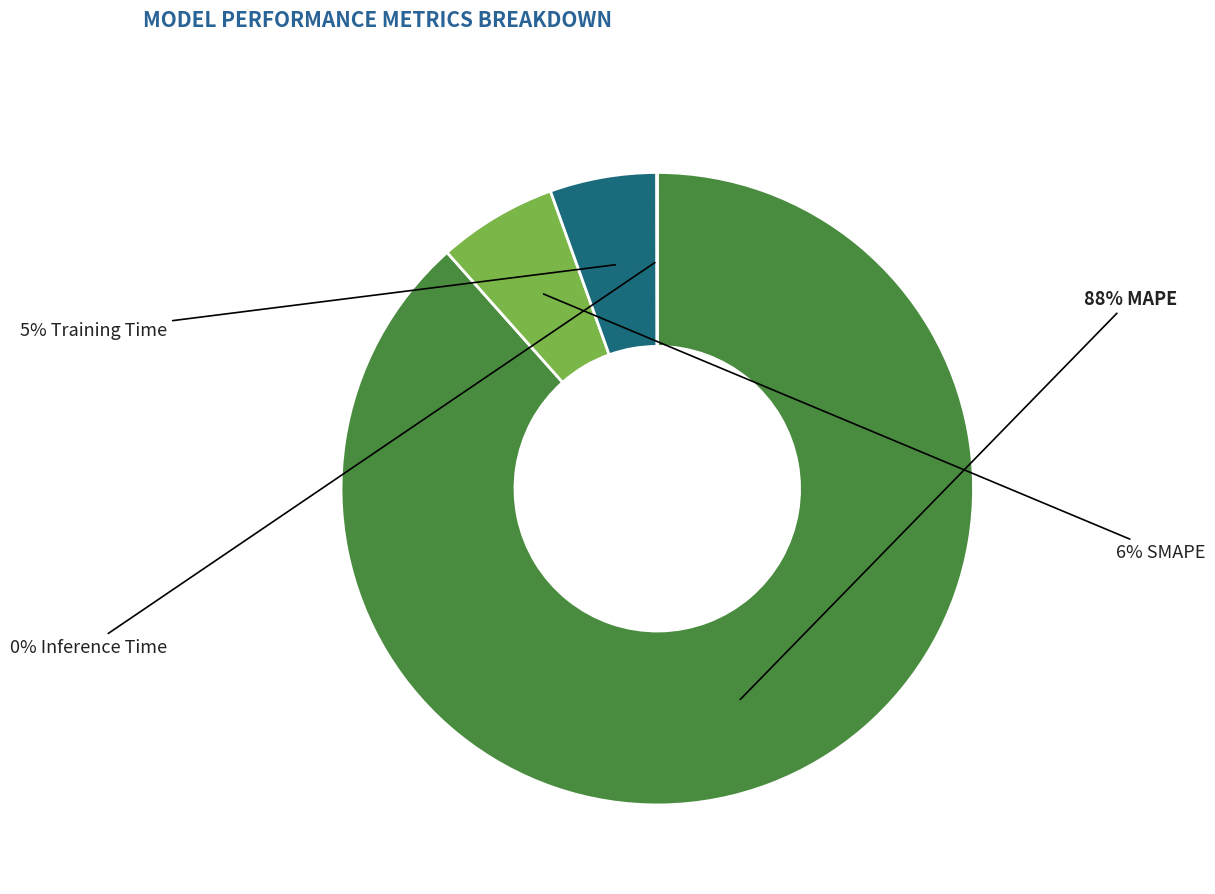

Is there any slice that represents more than half of the pie?

Yes